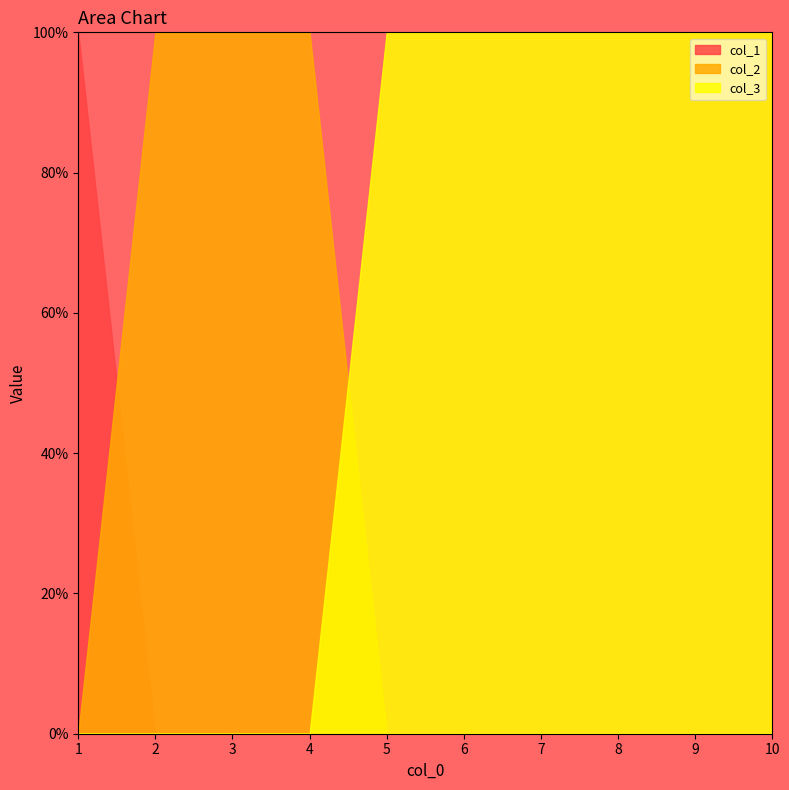

The col_2 series shows 1 at 2. True or false?

True